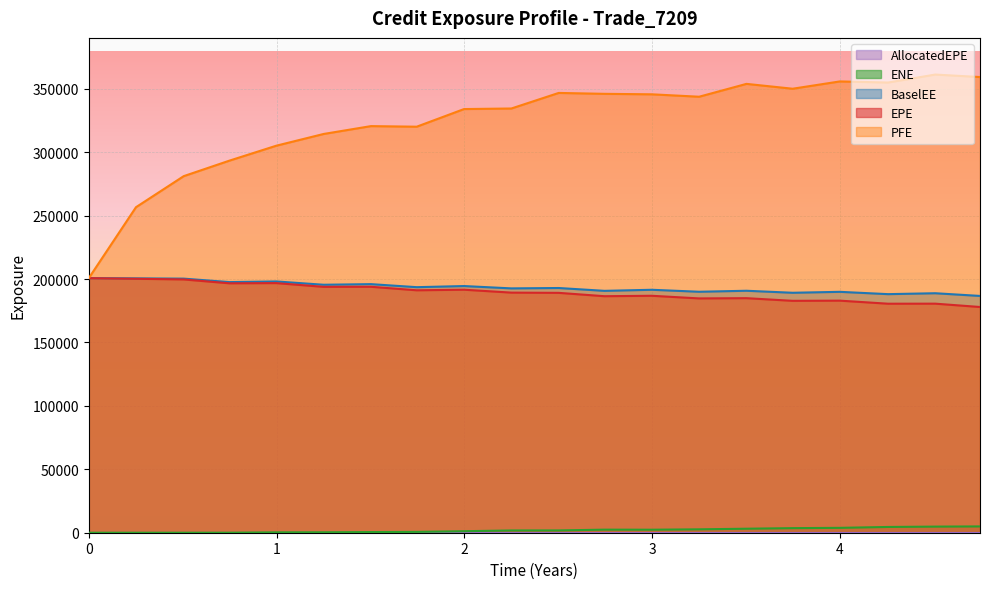

True or false: EPE and ENE intersect in this chart.

False